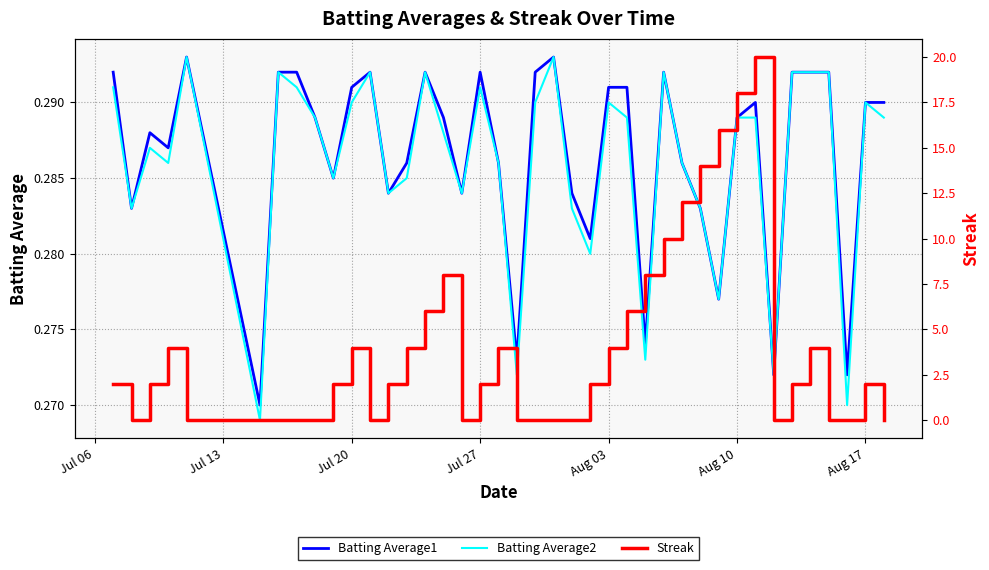

The Batting Average2 series shows 0.5 at Aug 03. True or false?

False